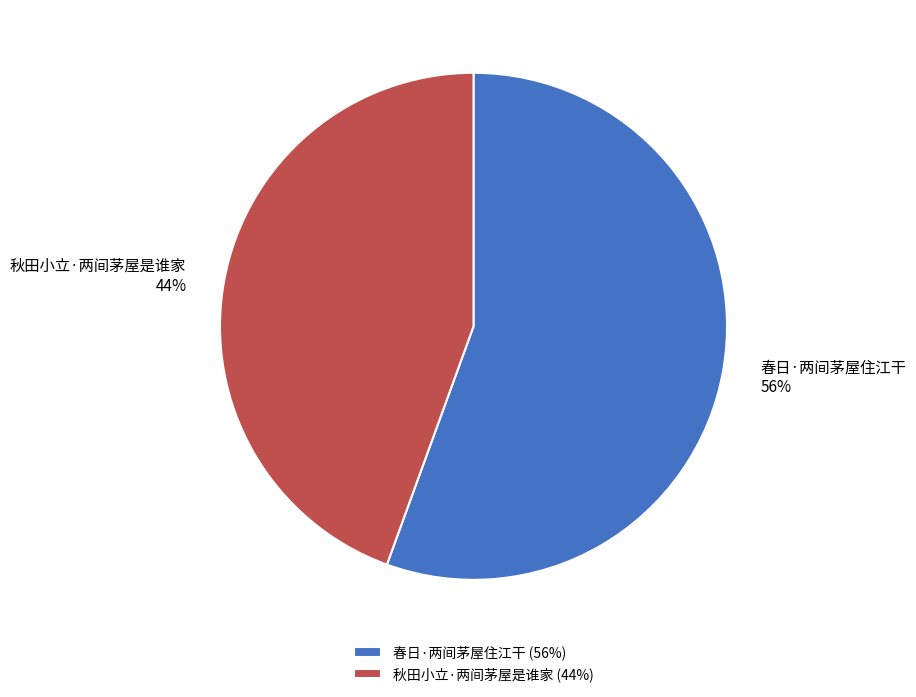

How many slices are in this pie chart?

2